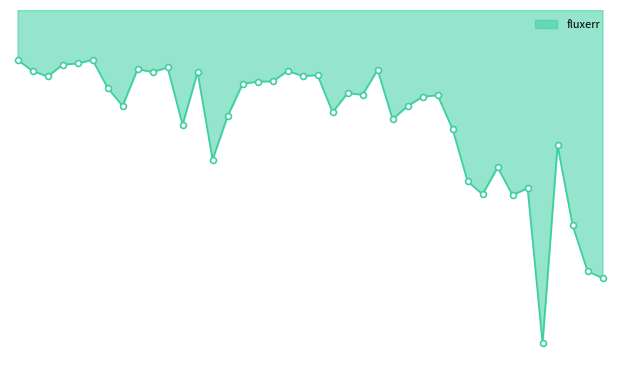

Between 31 and 25, which is larger?

25